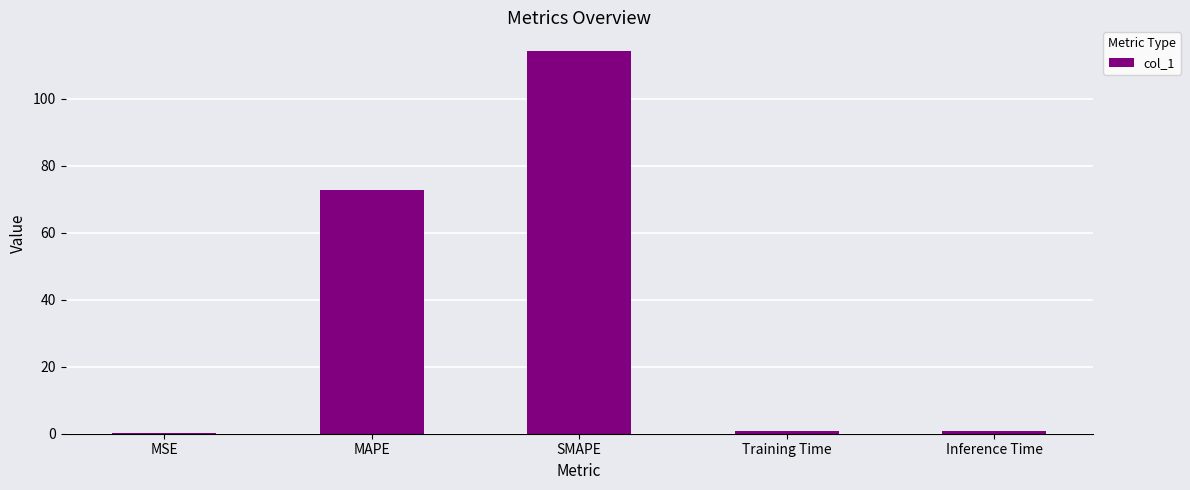

Between MAPE and Training Time, which is larger?

MAPE